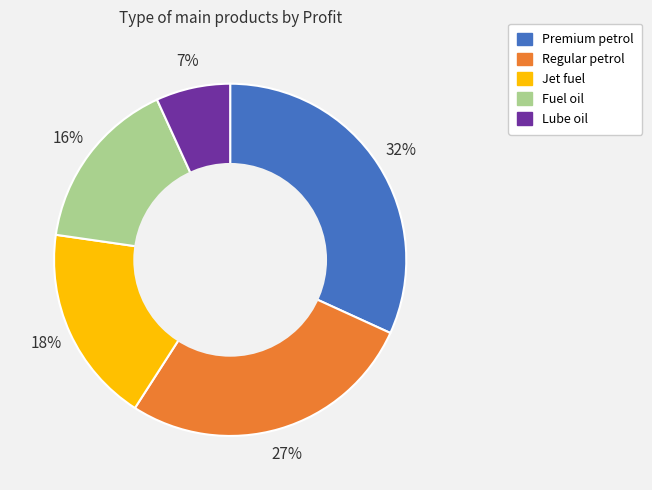

How many slices are in this pie chart?

5